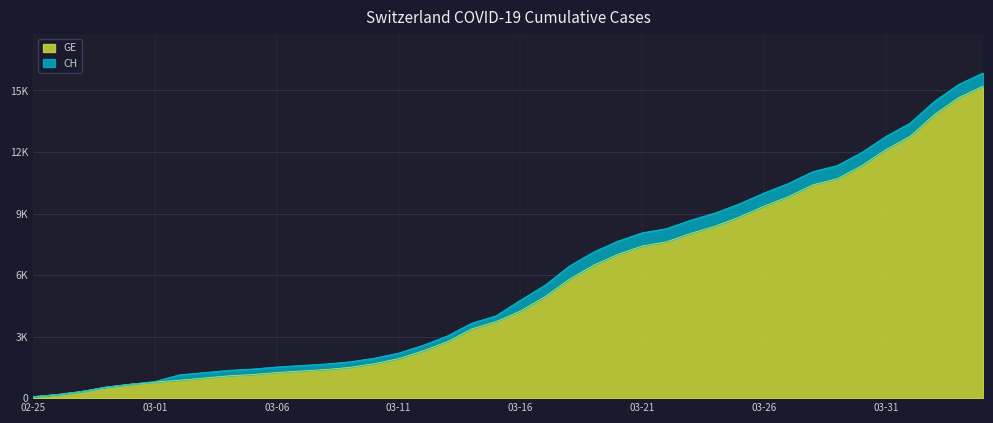

List the labels in order of GE value, smallest first.

2020-02-25, 2020-02-26, 2020-02-27, 2020-02-28, 2020-02-29, 2020-03-01, 2020-03-02, 2020-03-03, 2020-03-04, 2020-03-05, 2020-03-06, 2020-03-07, 2020-03-08, 2020-03-09, 2020-03-10, 2020-03-11, 2020-03-12, 2020-03-13, 2020-03-14, 2020-03-15, 2020-03-16, 2020-03-17, 2020-03-18, 2020-03-19, 2020-03-20, 2020-03-21, 2020-03-22, 2020-03-23, 2020-03-24, 2020-03-25, 2020-03-26, 2020-03-27, 2020-03-28, 2020-03-29, 2020-03-30, 2020-03-31, 2020-04-01, 2020-04-02, 2020-04-03, 2020-04-04